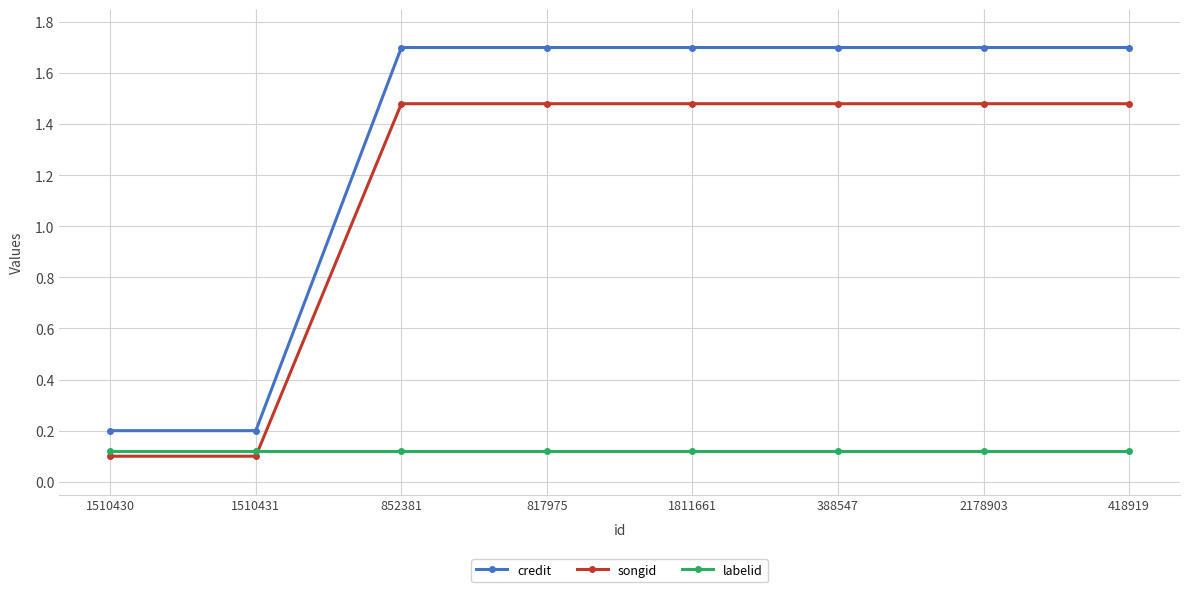

Is this an area chart (filled region under the line)?

No